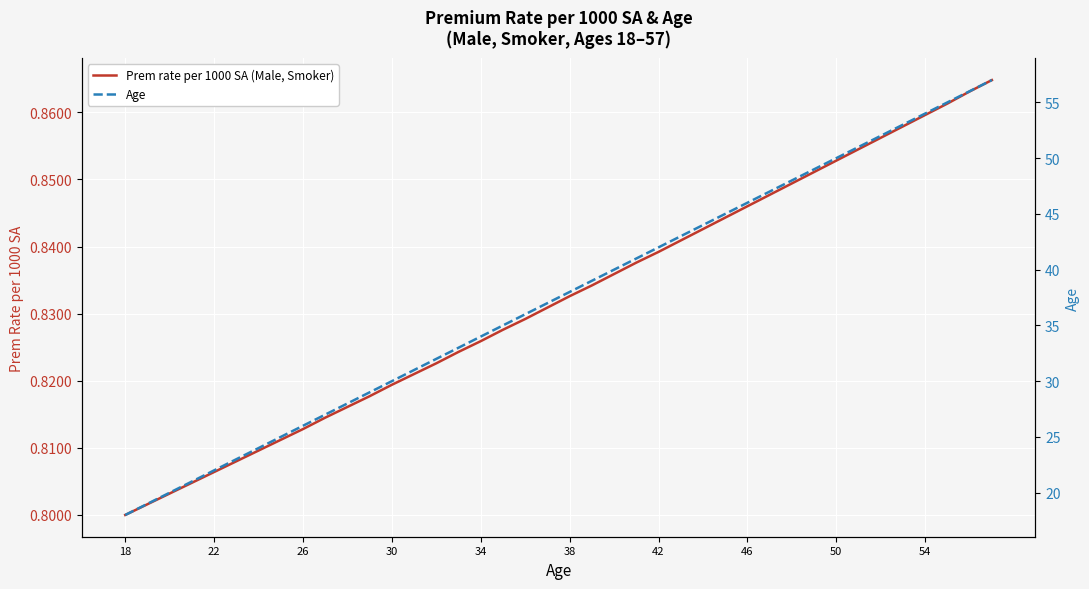

What value does the Prem rate per 1000 SA (Male, Smoker) series have at 42?

0.8